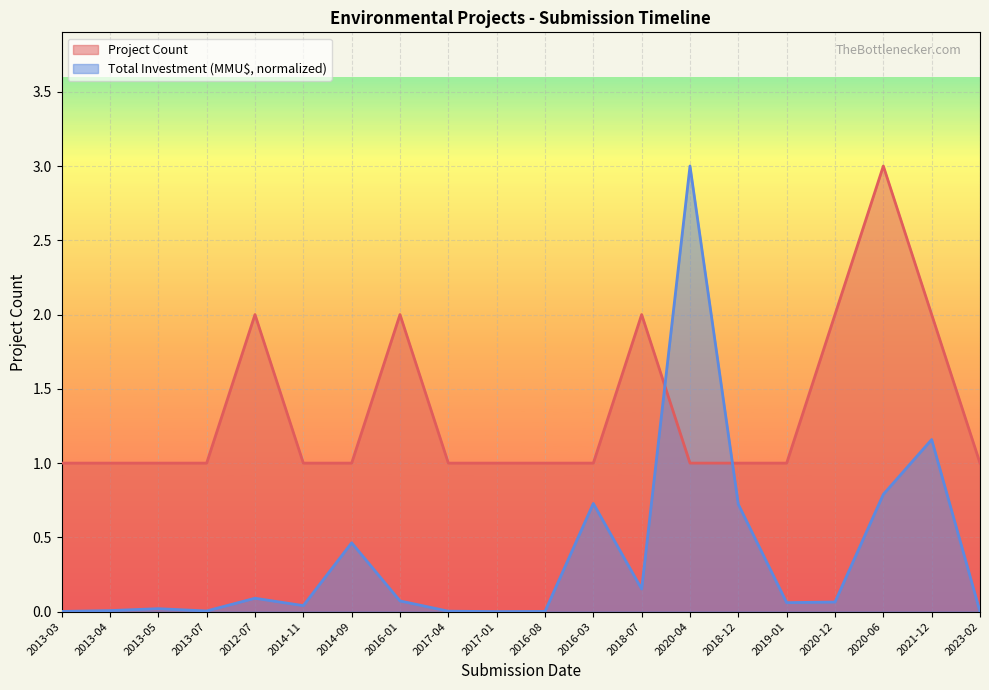

How many distinct data groups are displayed?

2